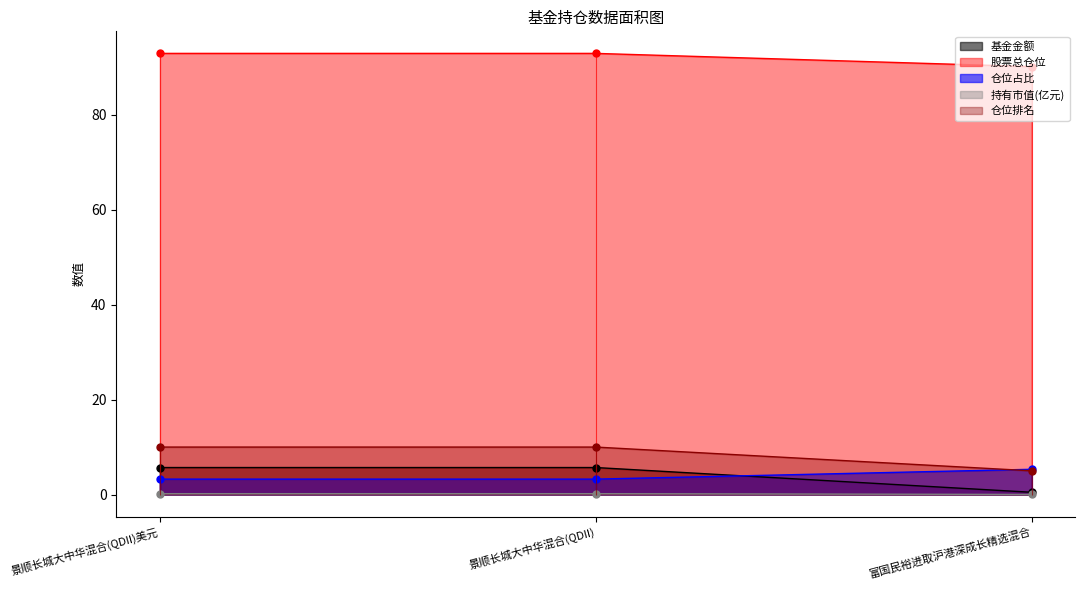

Does the chart display data point markers on the line(s)?

Yes